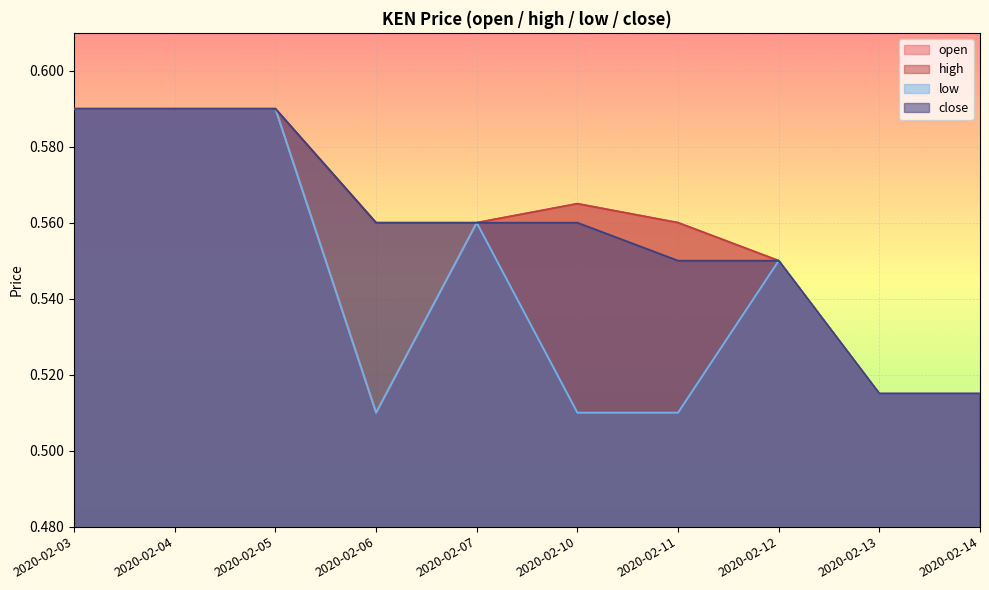

At which category does the chart reach its peak across all series?

2020-02-03